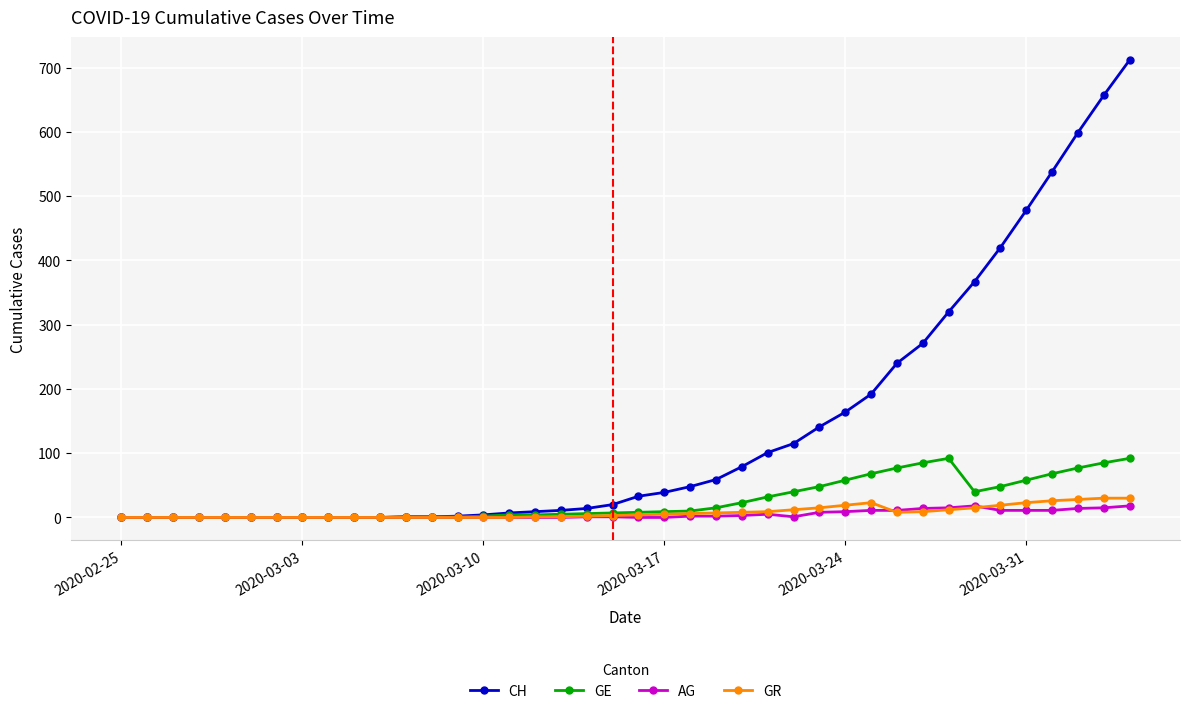

What are all the series names shown in the legend?

CH, GE, AG, GR